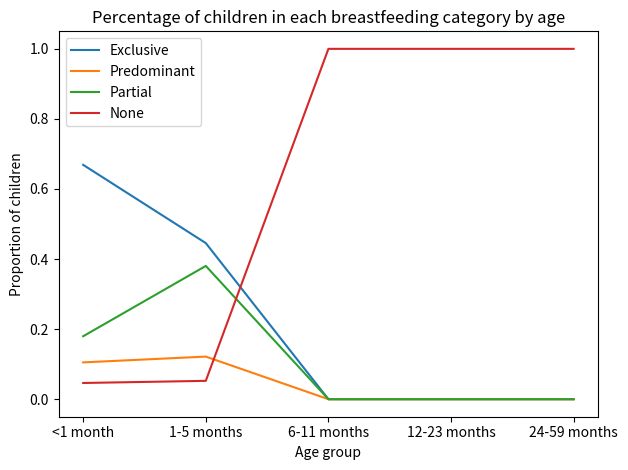

True or false: Predominant has more than 2 points higher than both neighbors.

False